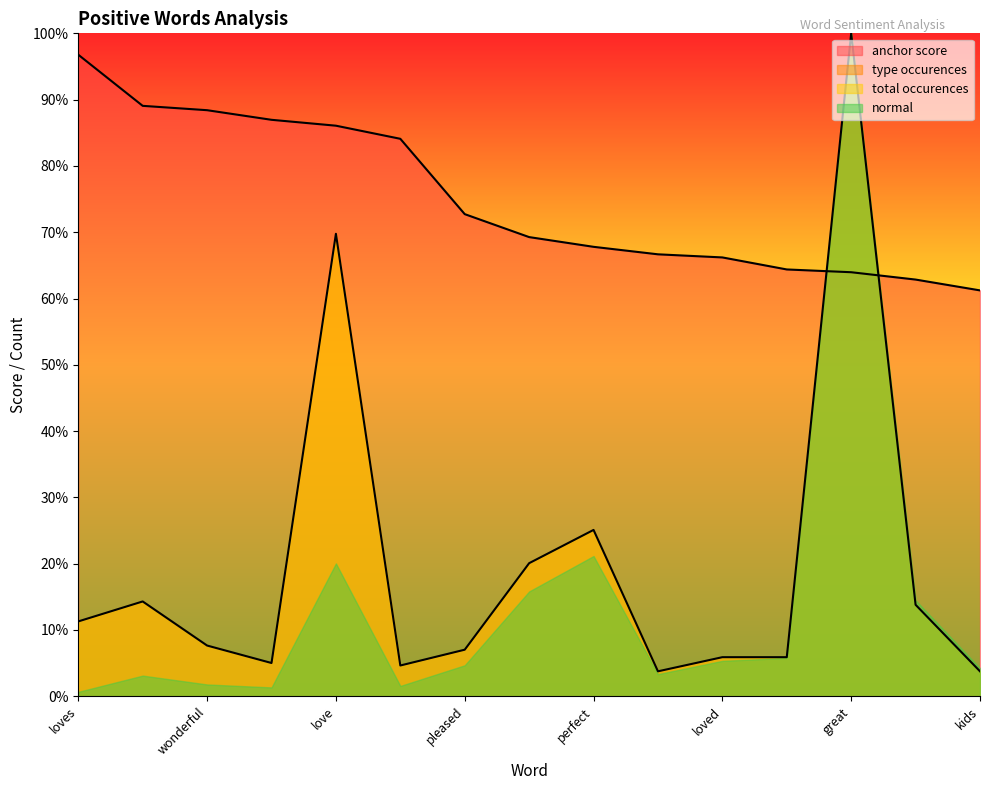

Reading left to right, extract all data points from this chart.

anchor score: loves=1.0	excellent=0.9	wonderful=0.9	awesome=0.9	love=0.9	beautiful=0.8	pleased=0.7	best=0.7	perfect=0.7	thank=0.7	loved=0.7	salad=0.6	great=0.6	happy=0.6	kids=0.6
type occurences: loves=0.1	excellent=0.1	wonderful=0.1	awesome=0.1	love=0.7	beautiful=0.0	pleased=0.1	best=0.2	perfect=0.3	thank=0.0	loved=0.1	salad=0.1	great=1.0	happy=0.1	kids=0.0